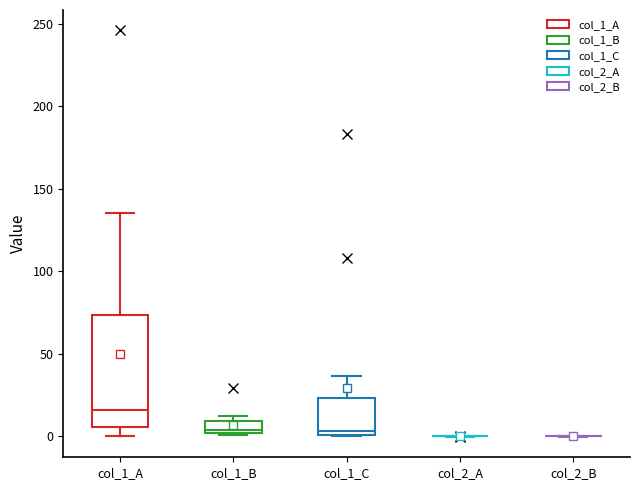

Comparing the boxes themselves (not the whiskers), which one is the tallest?

col_1_A